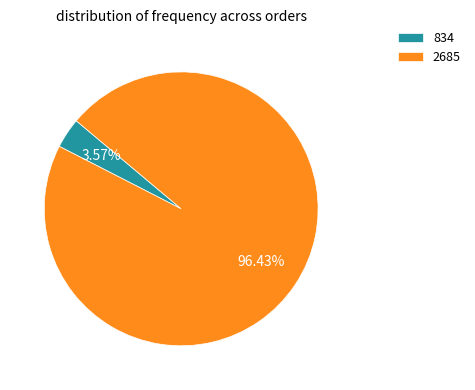

To the nearest percent, what is the combined percentage of 2685 and 834?

100%